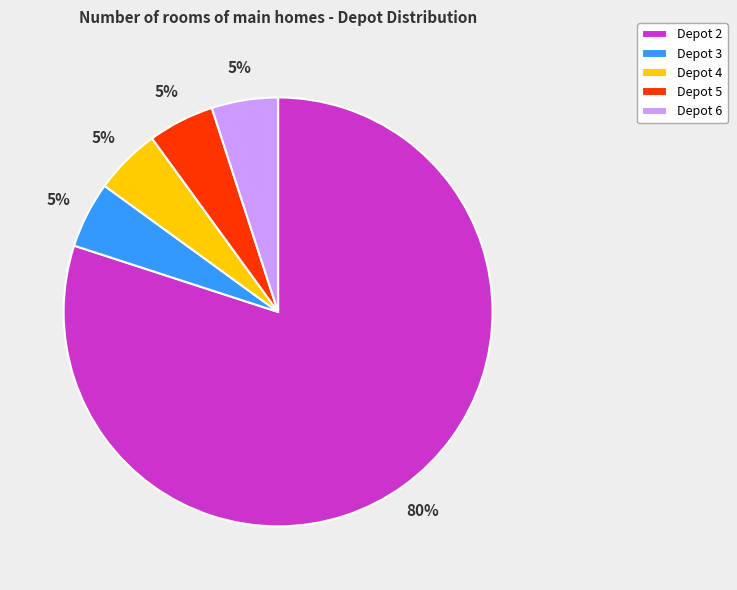

Is it true that Depot 5 is 5% of the pie?

True